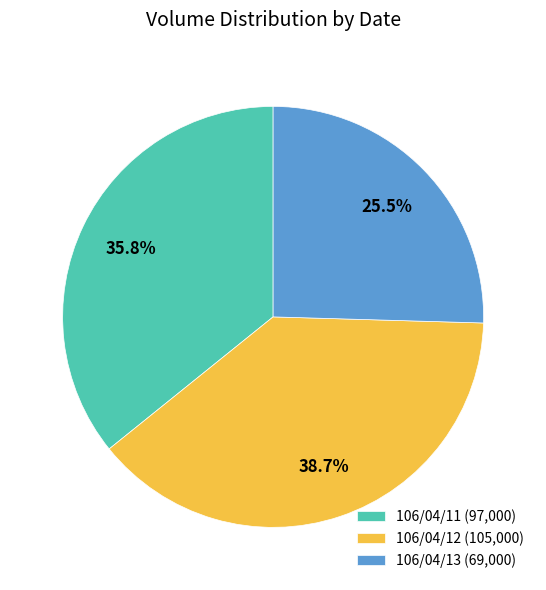

True or false: 106/04/13 accounts for 39% of the total.

False